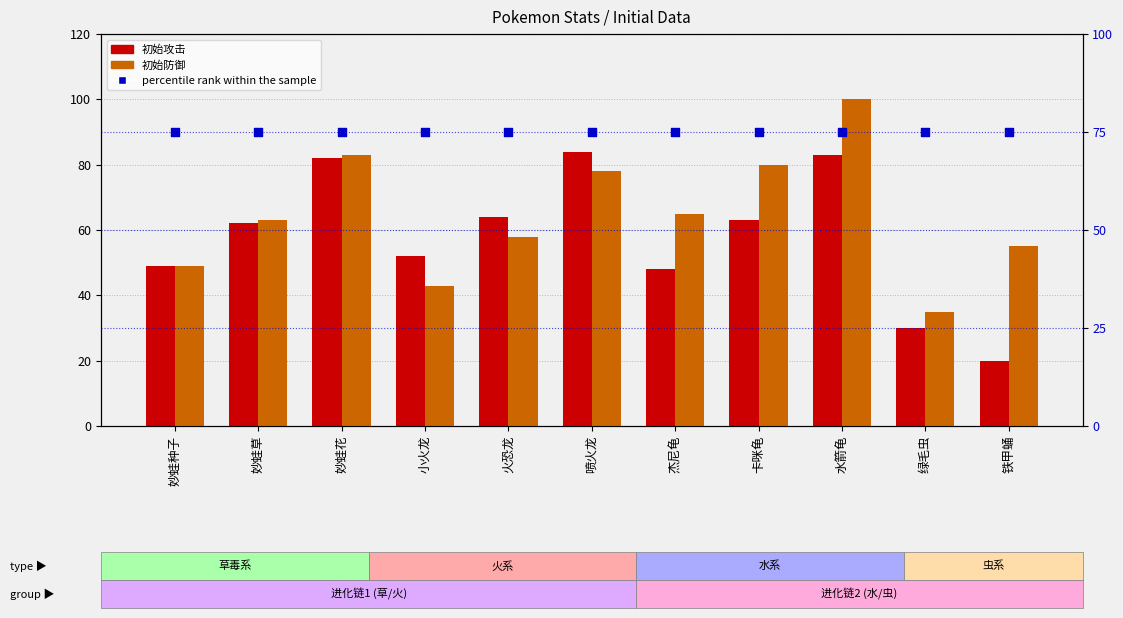

Is the value of 初始攻击 at 妙蛙花 greater than the value of 初始防御 at 喷火龙?

Yes